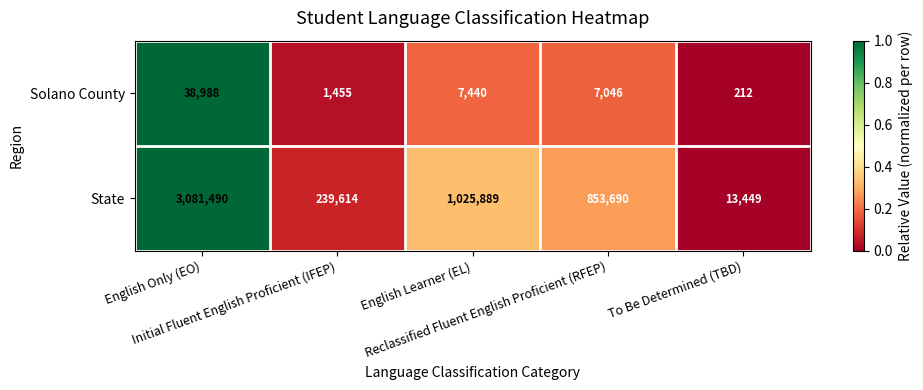

What is the difference between the maximum and minimum values in the State series?

3068041